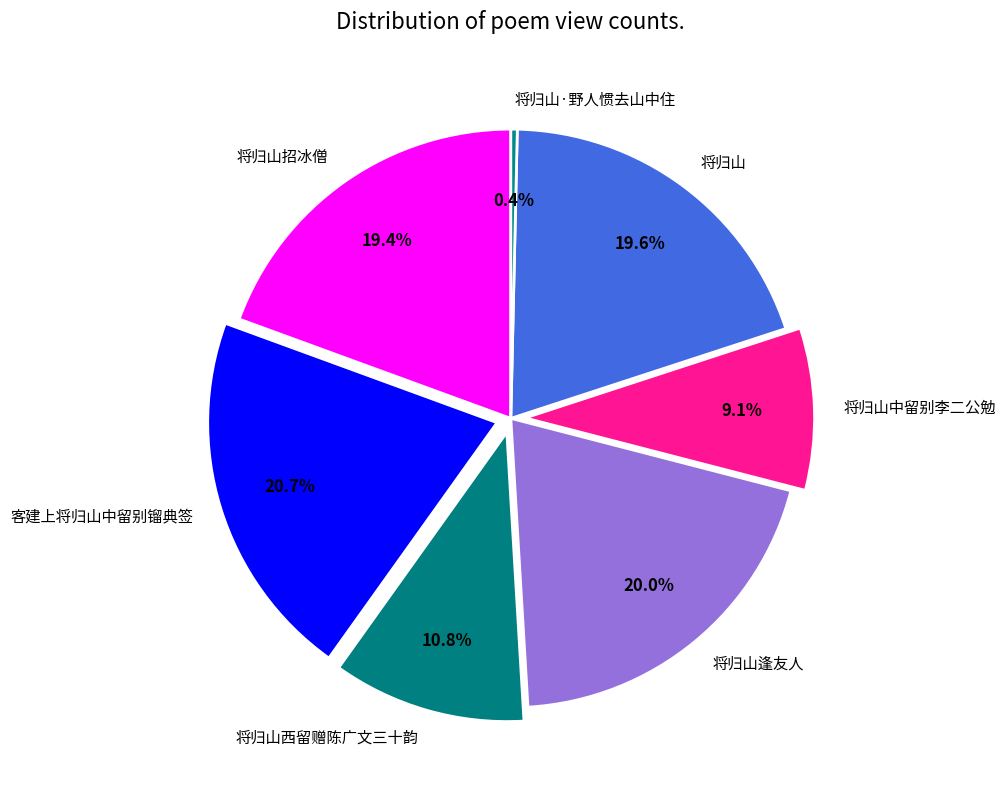

True or false: 将归山西留赠陈广文三十韵 accounts for 19% of the total.

False